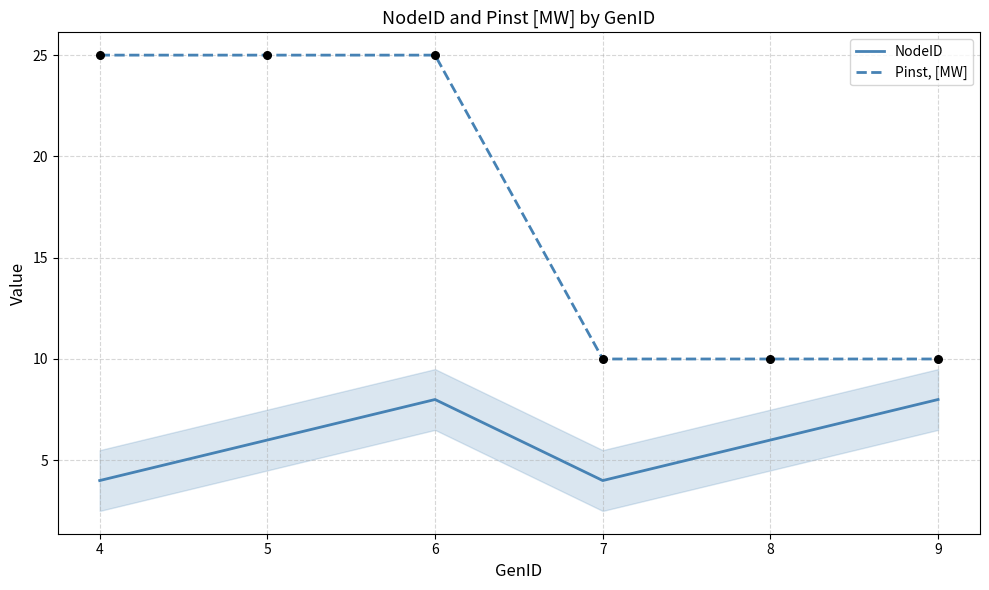

What is the spread (max minus min) of values at 5?

19